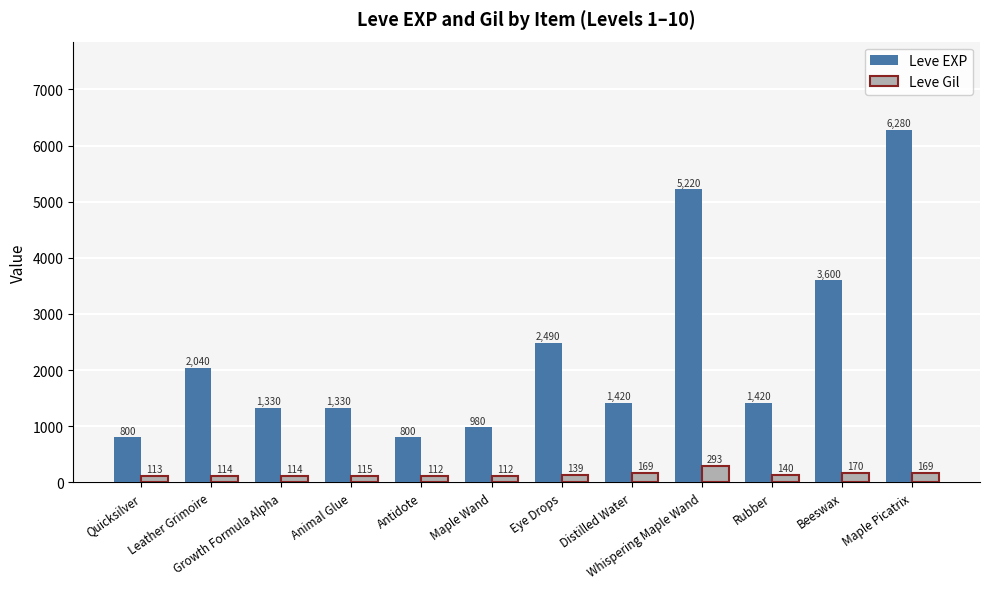

What is the sum of all Leve EXP values?

27710